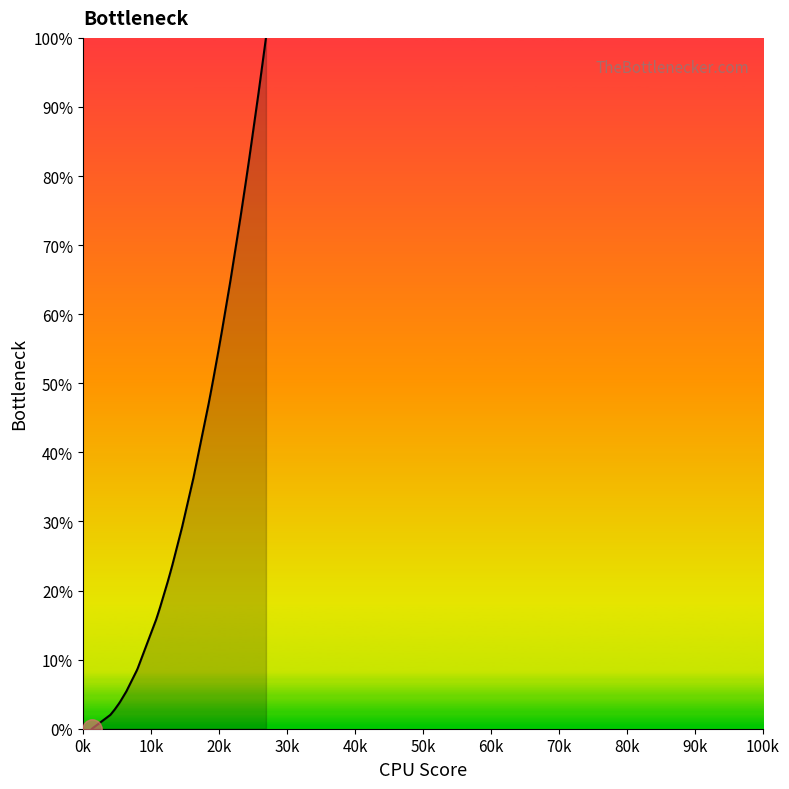

The value at 25 is 19.8. True or false?

False